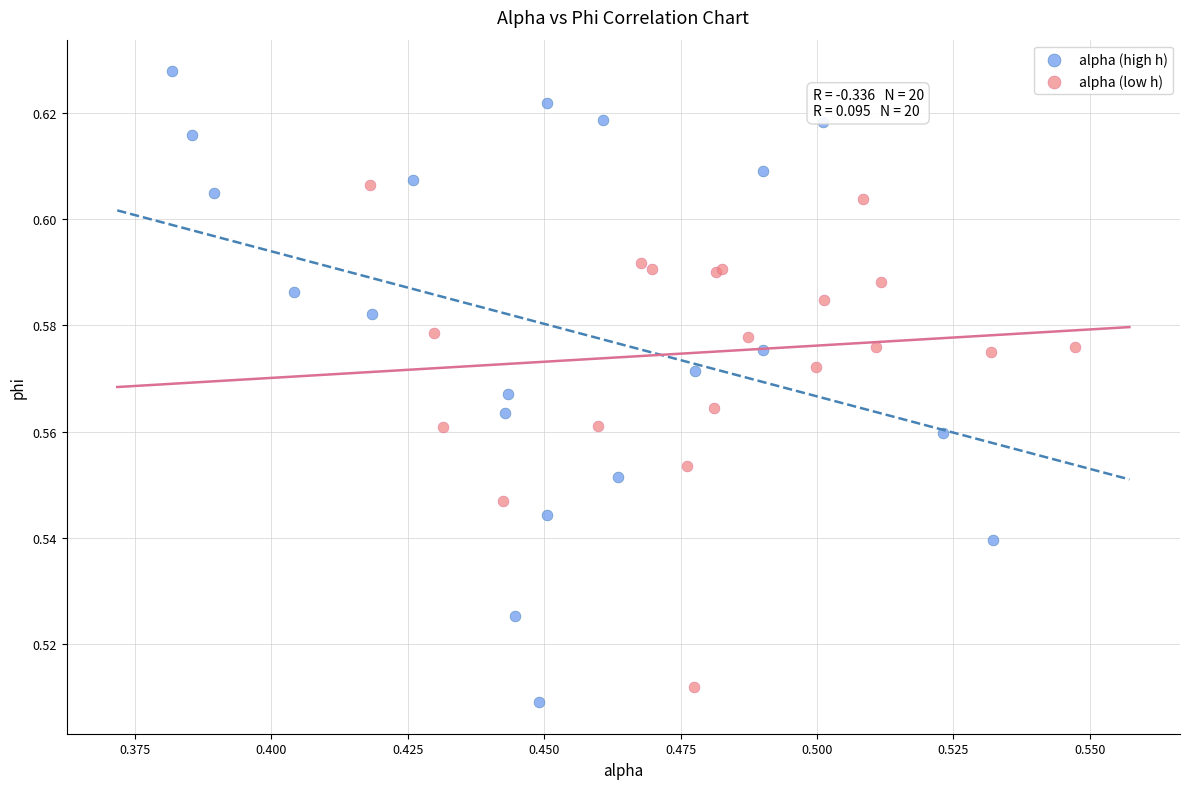

Which series reaches the maximum Y coordinate?

alpha (high h)